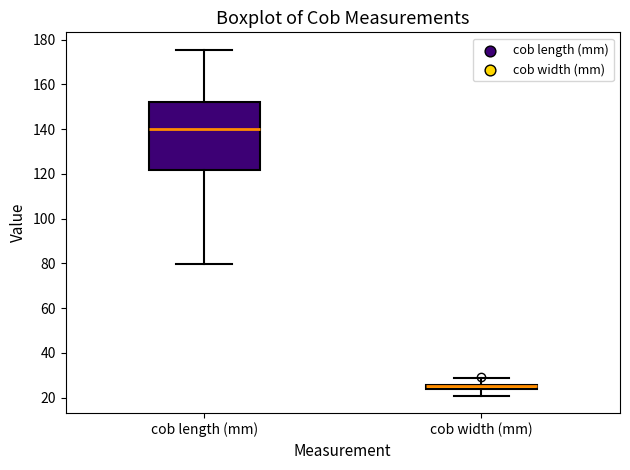

Which box's median line is the lowest?

cob width (mm)